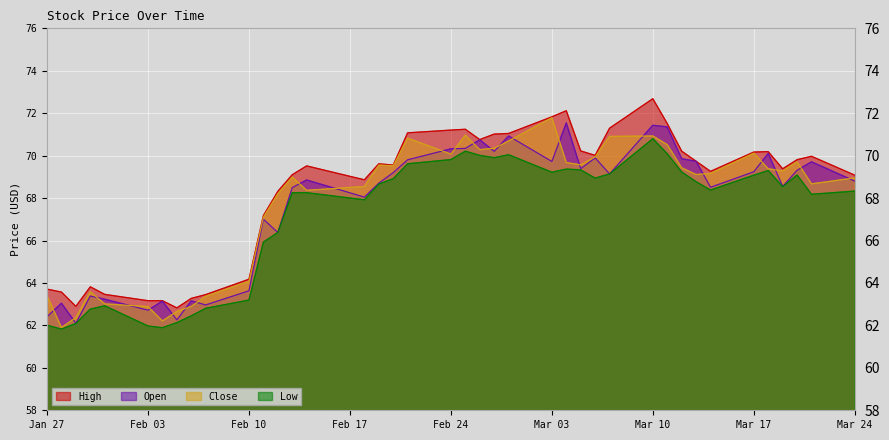

What is the average value of the Close series?

67.8